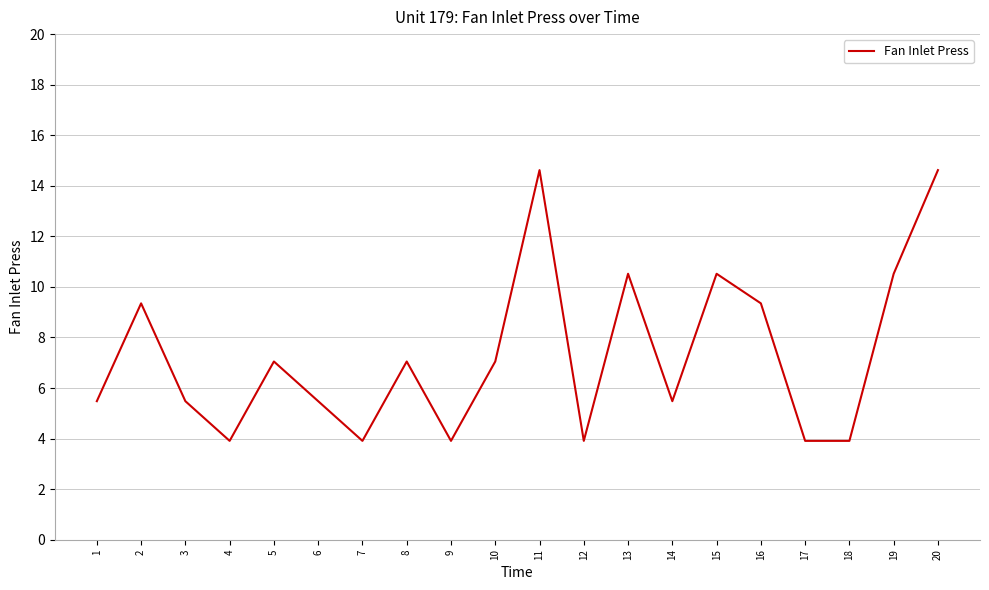

What is the maximum value shown in the chart?

14.6